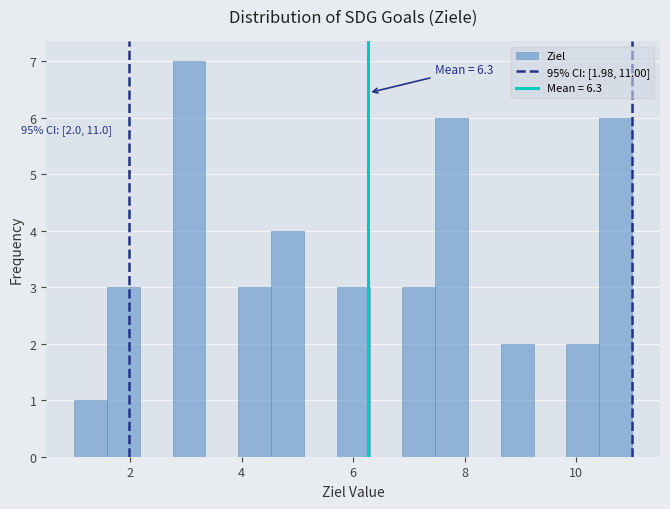

Read against the x-axis, roughly where is the centre of the tallest bar?

3.0